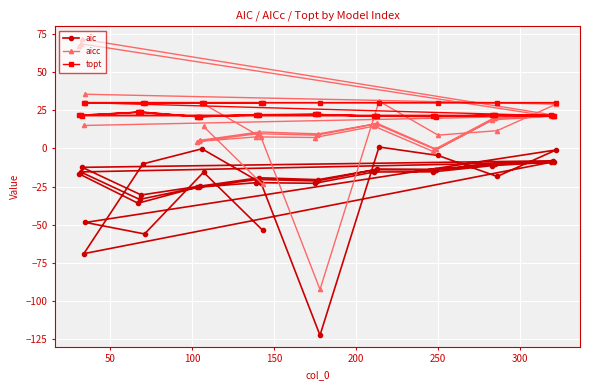

What is the value of the aic point at the 24th from the left?

-122.4